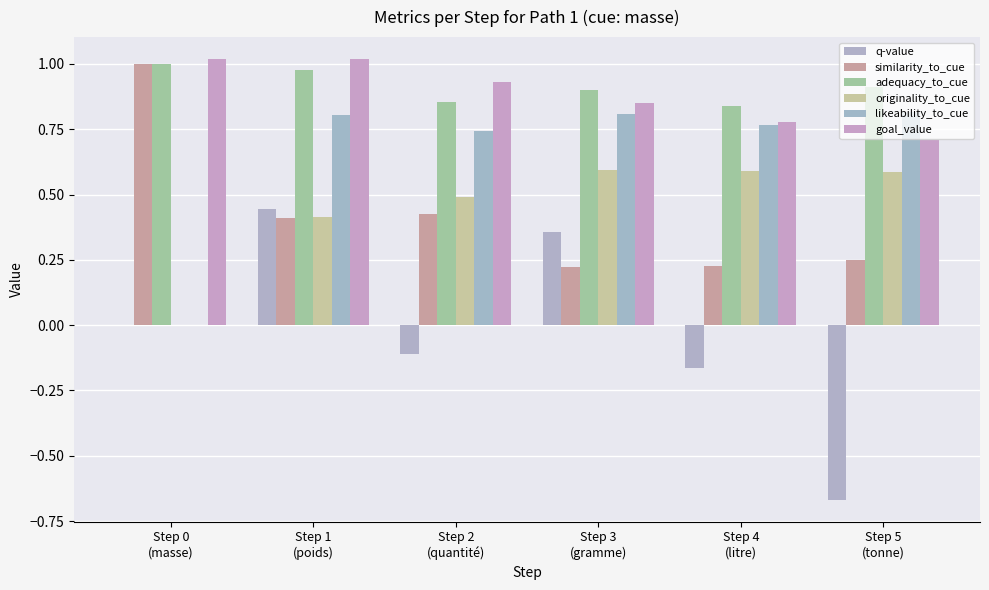

At which label does originality_to_cue reach its peak?

Step 3
(gramme)